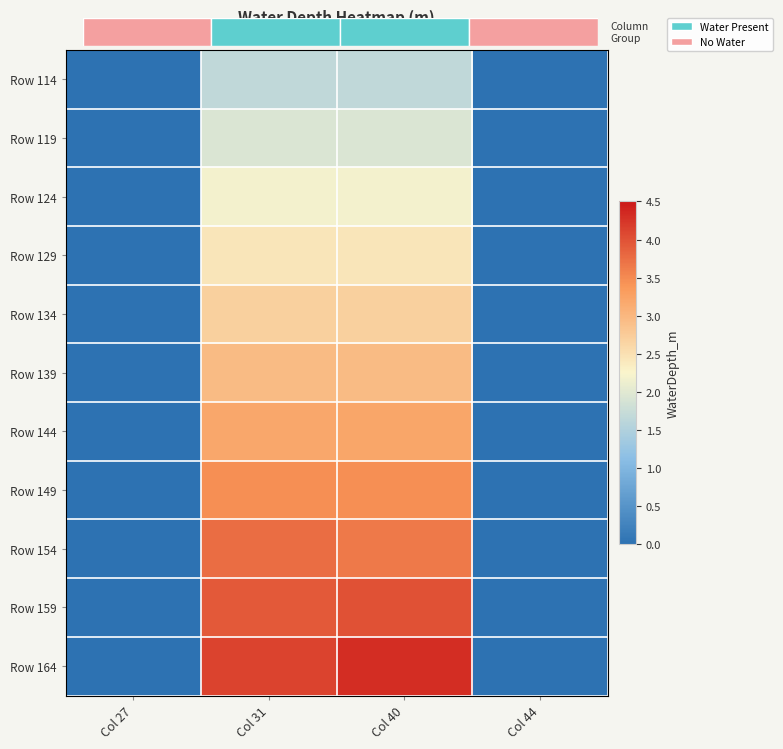

Which category has the highest value in the Row 164 series?

Col 40